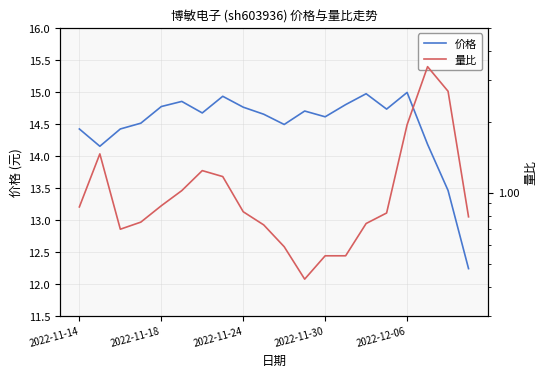

How many interior local peaks does the 量比 series have?

3